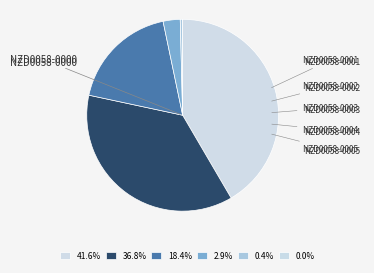

What is the smallest slice in the pie chart?

nzd0058-0005